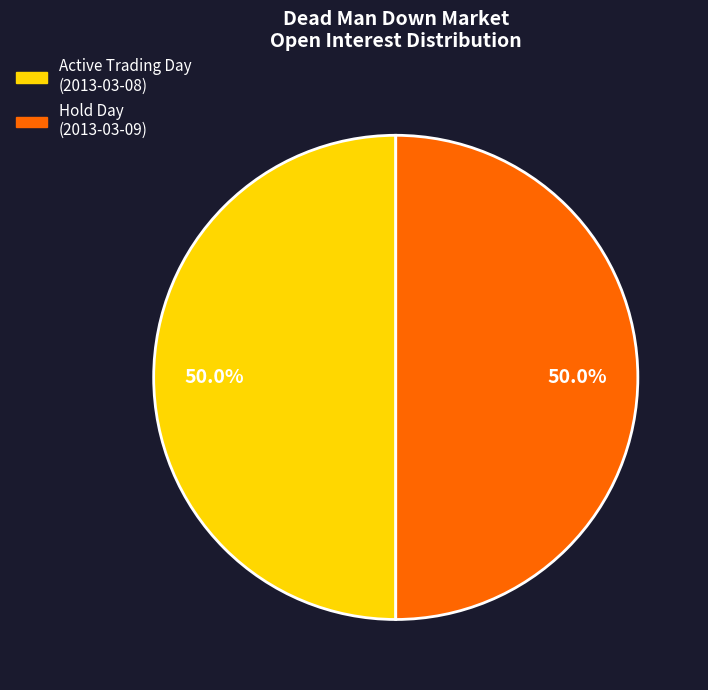

Which category has the biggest portion of the pie?

2013-03-08